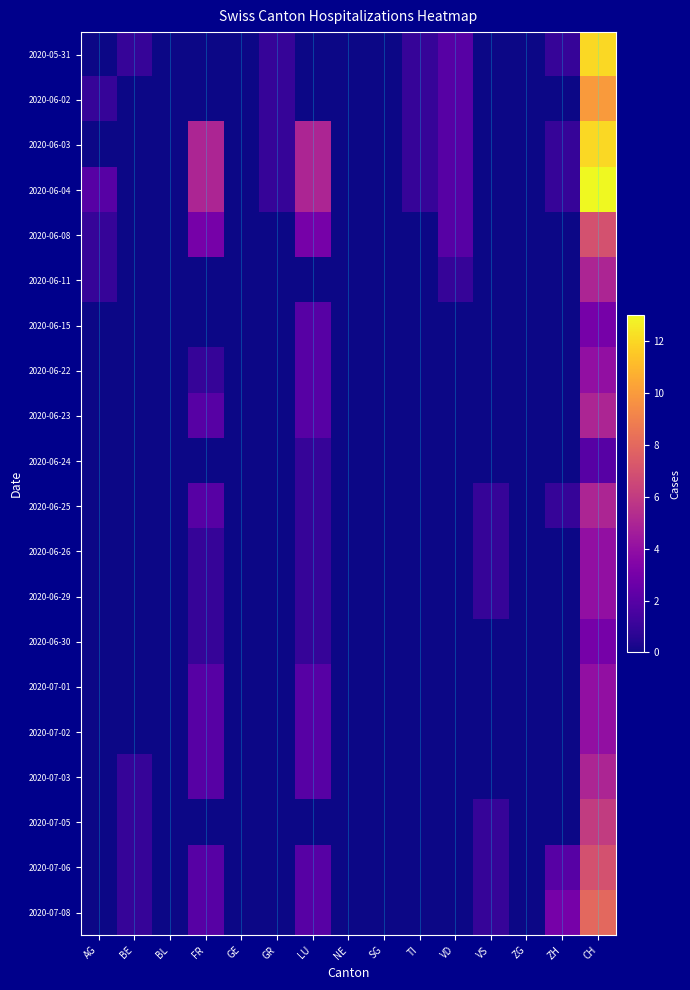

Which series has the widest spread of values?

2020-06-04